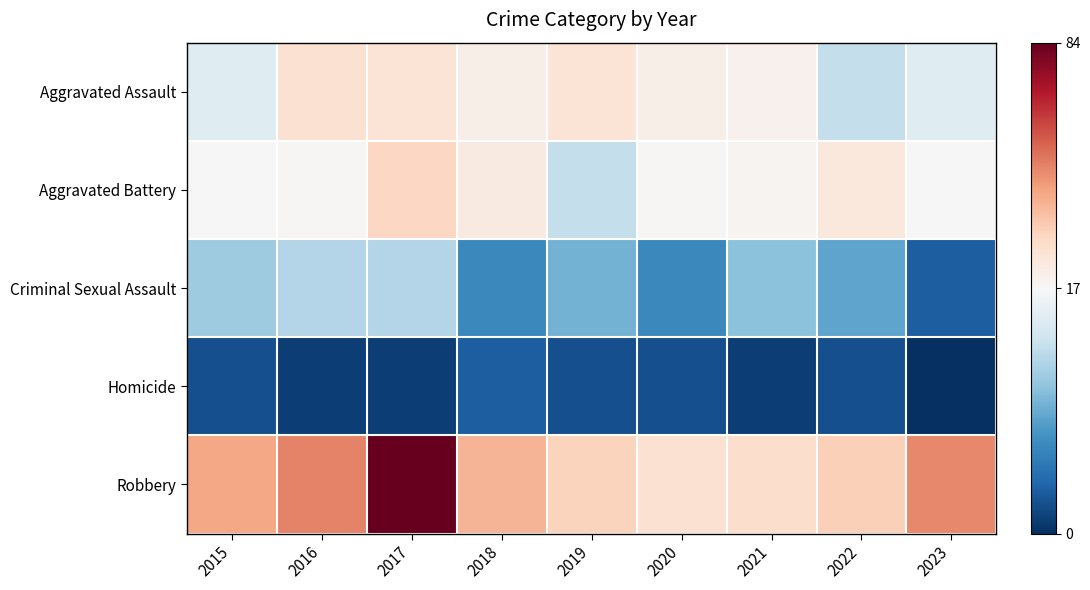

Count the number of data series in this chart.

5